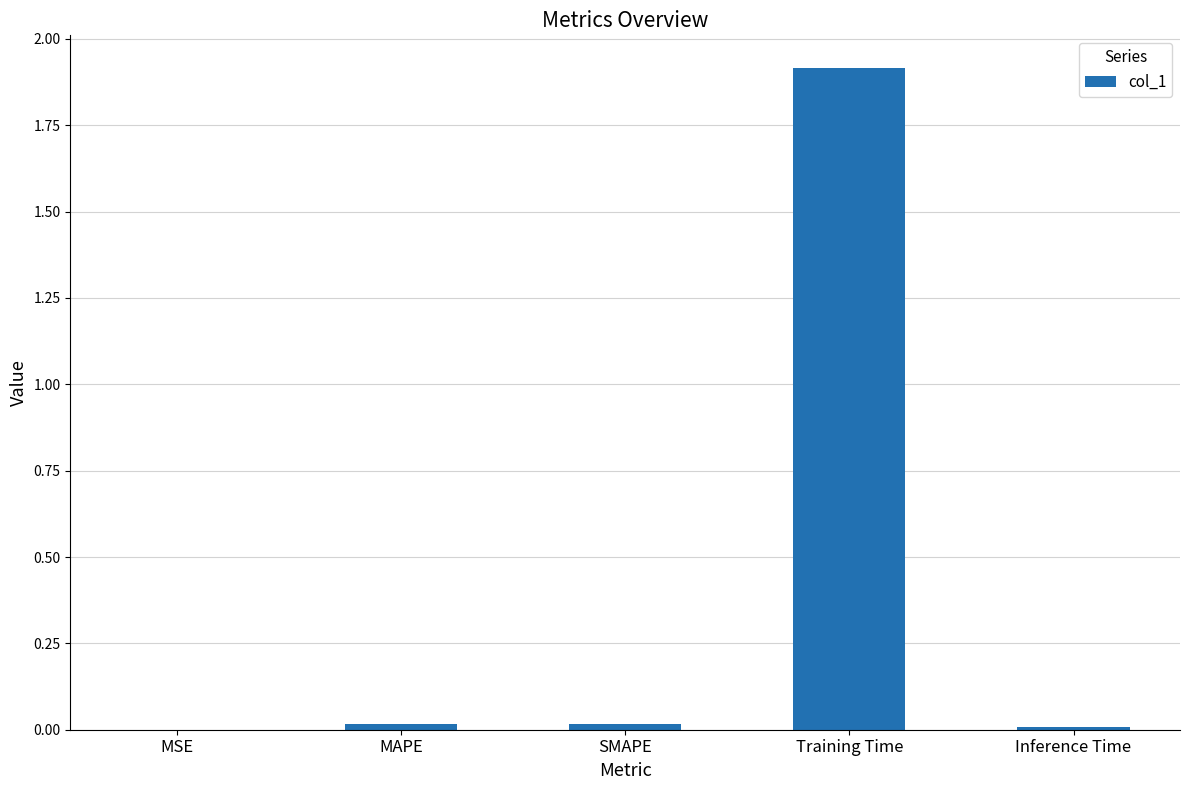

What is the greatest value displayed?

1.9